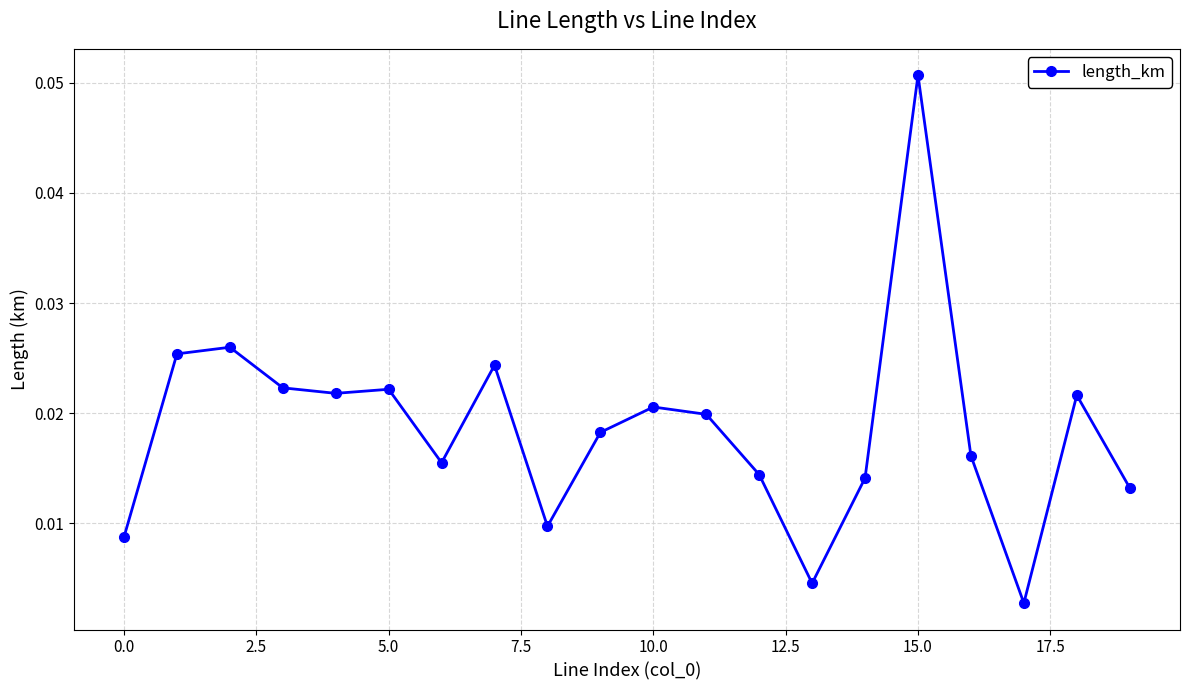

How many points are lower than both their immediate neighbors (excluding endpoints)?

5